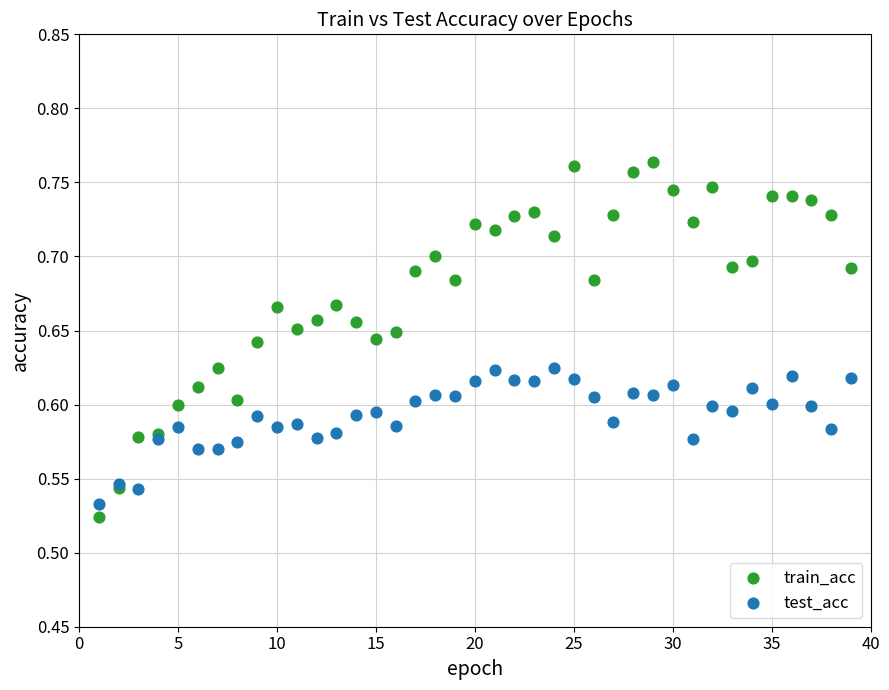

Which series contains the lowest Y value?

train_acc